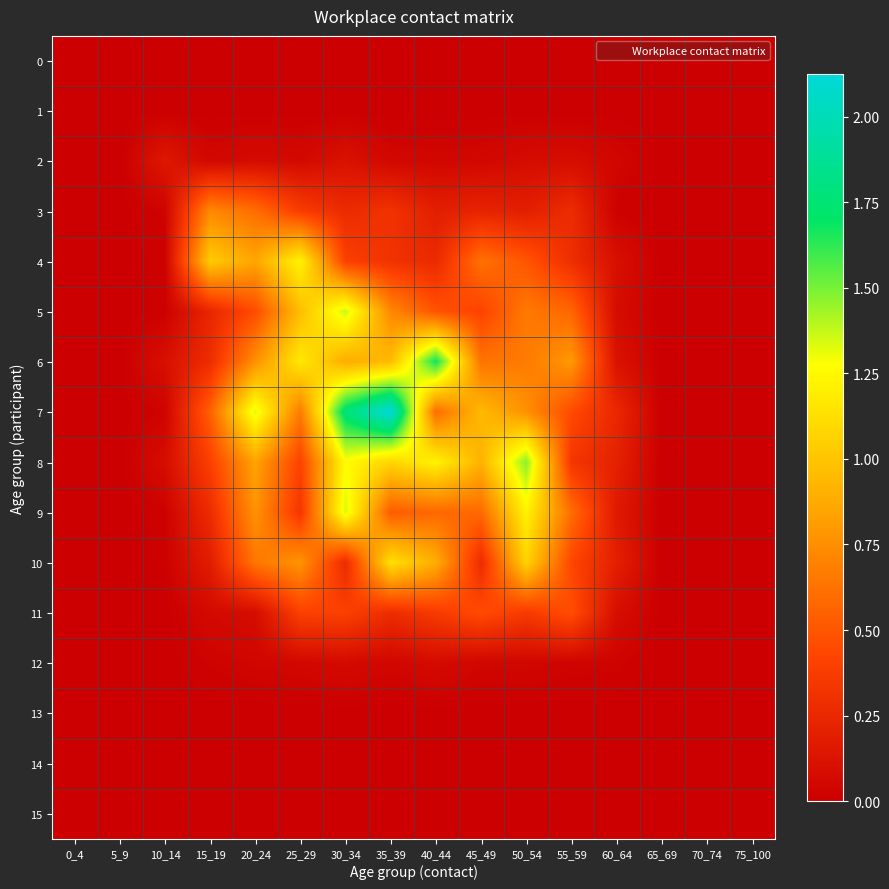

What is the greatest value displayed?

2.1